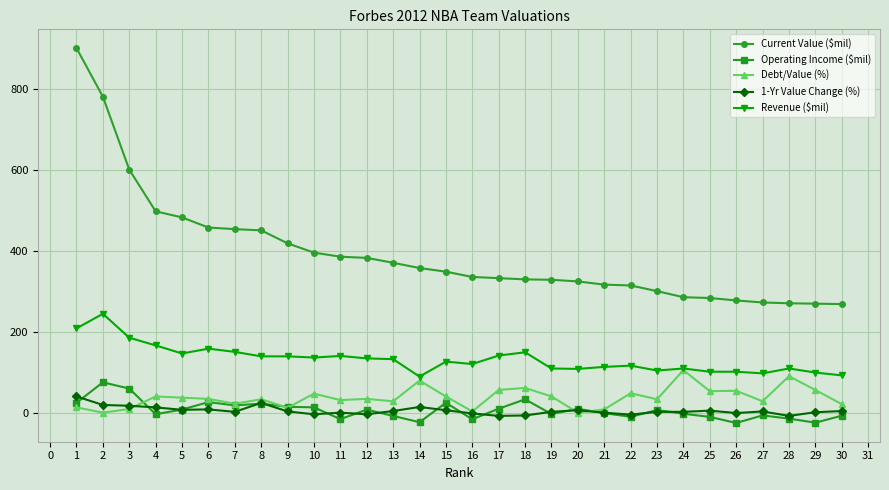

The Current Value ($mil) series shows 133.0 at 18. True or false?

False